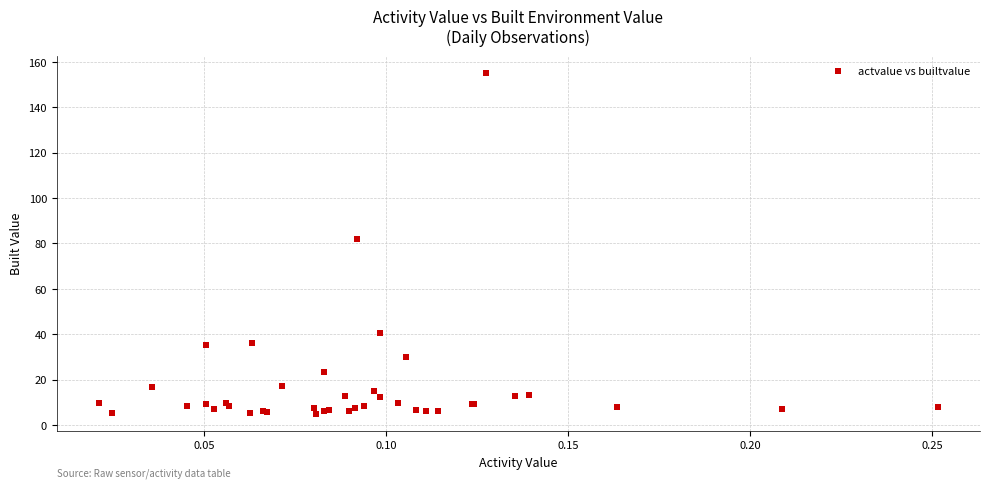

What Y value in the scatter plot is closest to 80?

81.8